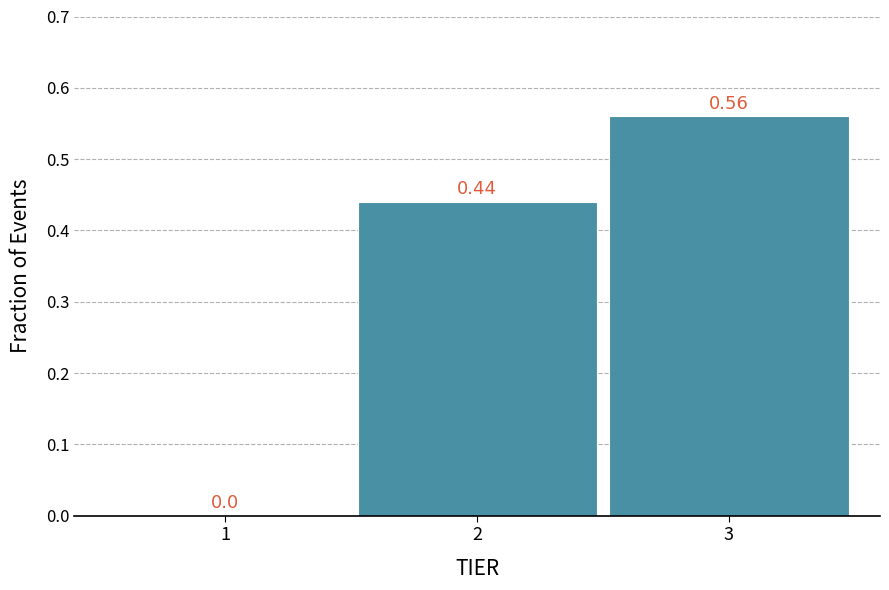

What is the sum of all values?

1.0